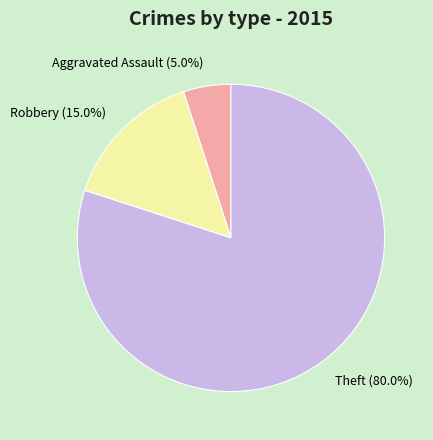

Which category has the smallest portion of the pie?

Aggravated Assault